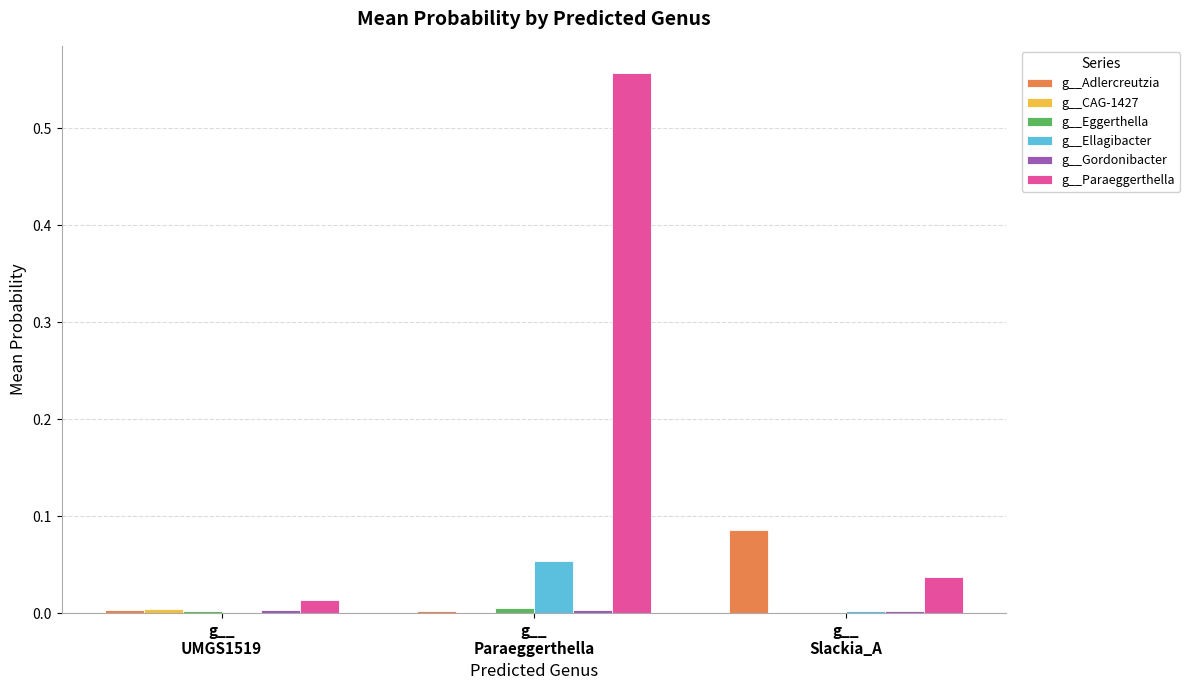

Which series has the largest total across all categories?

g__Paraeggerthella